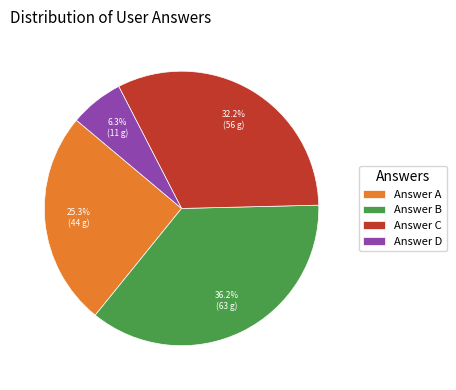

Between Answer C and Answer B, which is larger?

Answer B